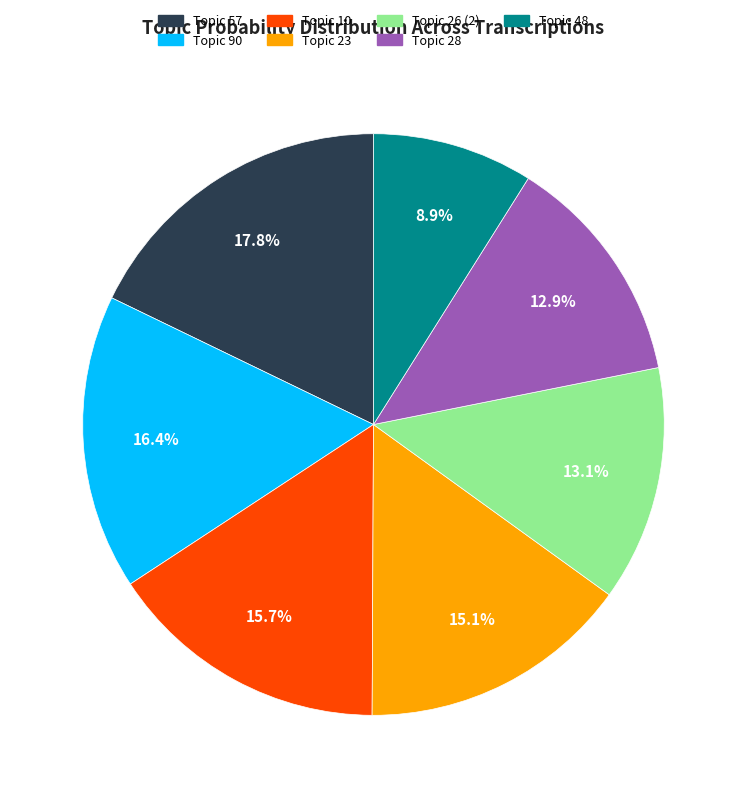

Is there a majority slice in this chart?

No